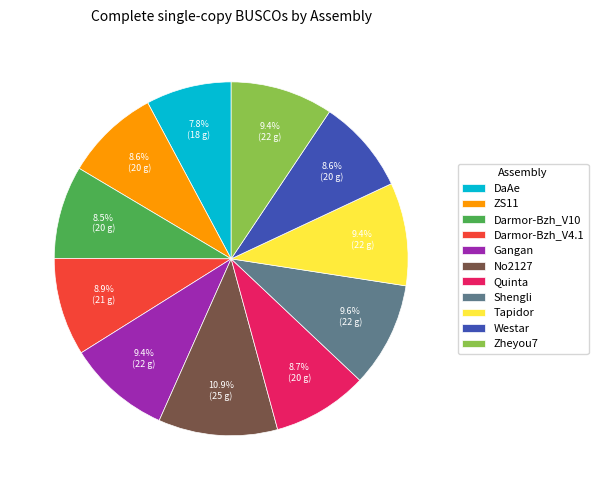

True or false: DaAe accounts for 18% of the total.

False